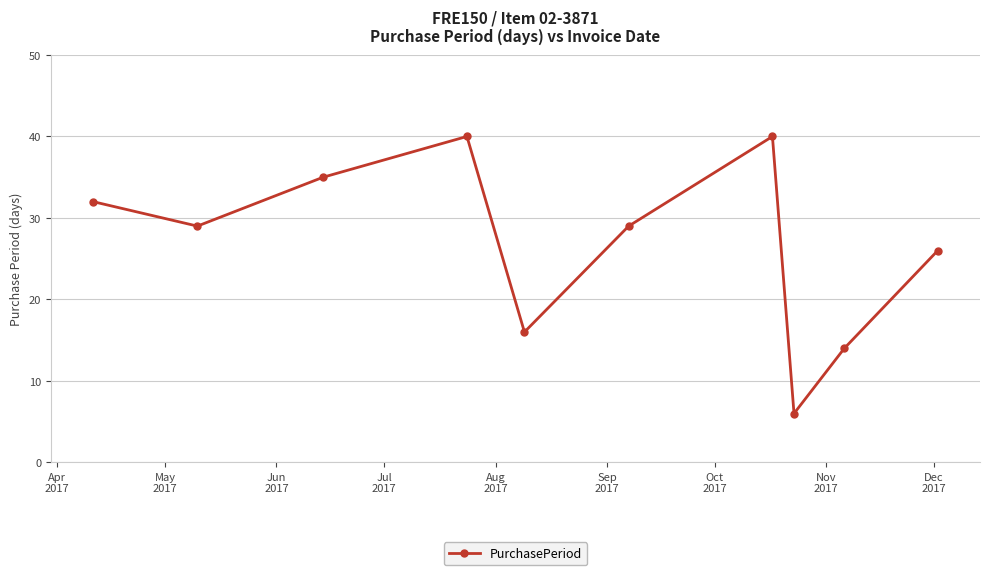

How many interior local valleys (lower than both neighbors) does the data have?

3